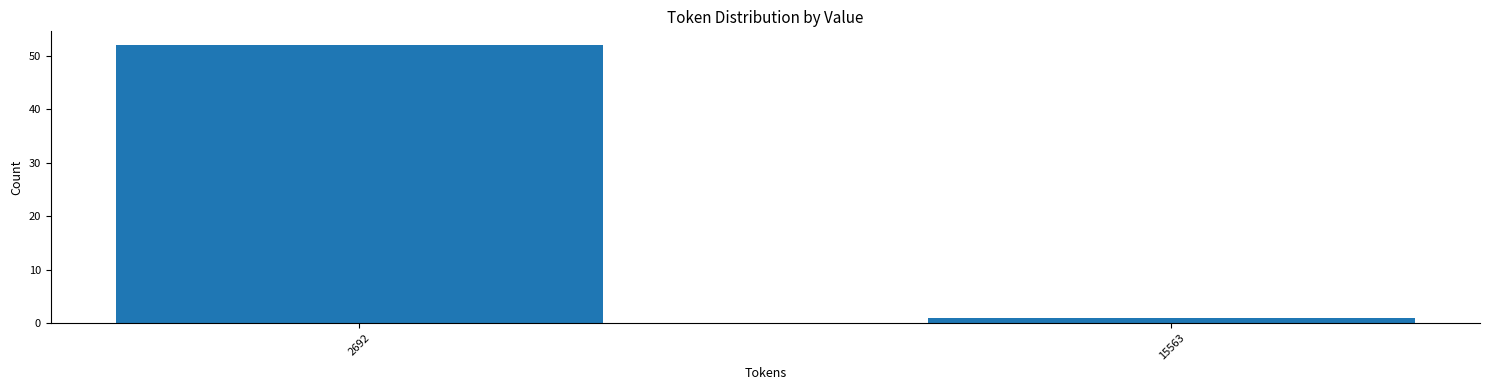

Reading left to right, list all the values displayed in this chart.

2692=52	15563=1